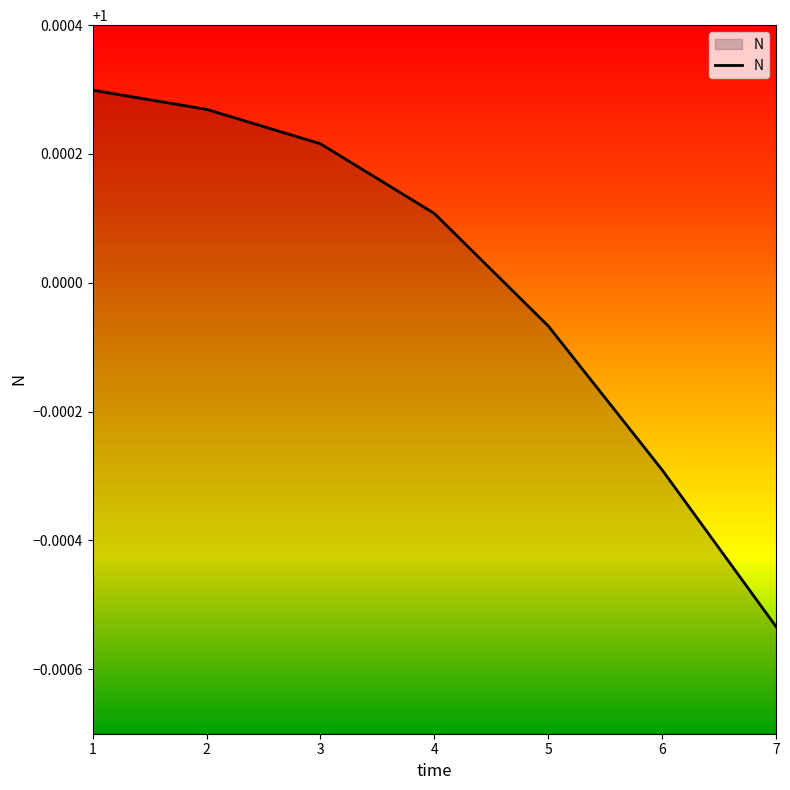

How many series are shown in this chart?

1